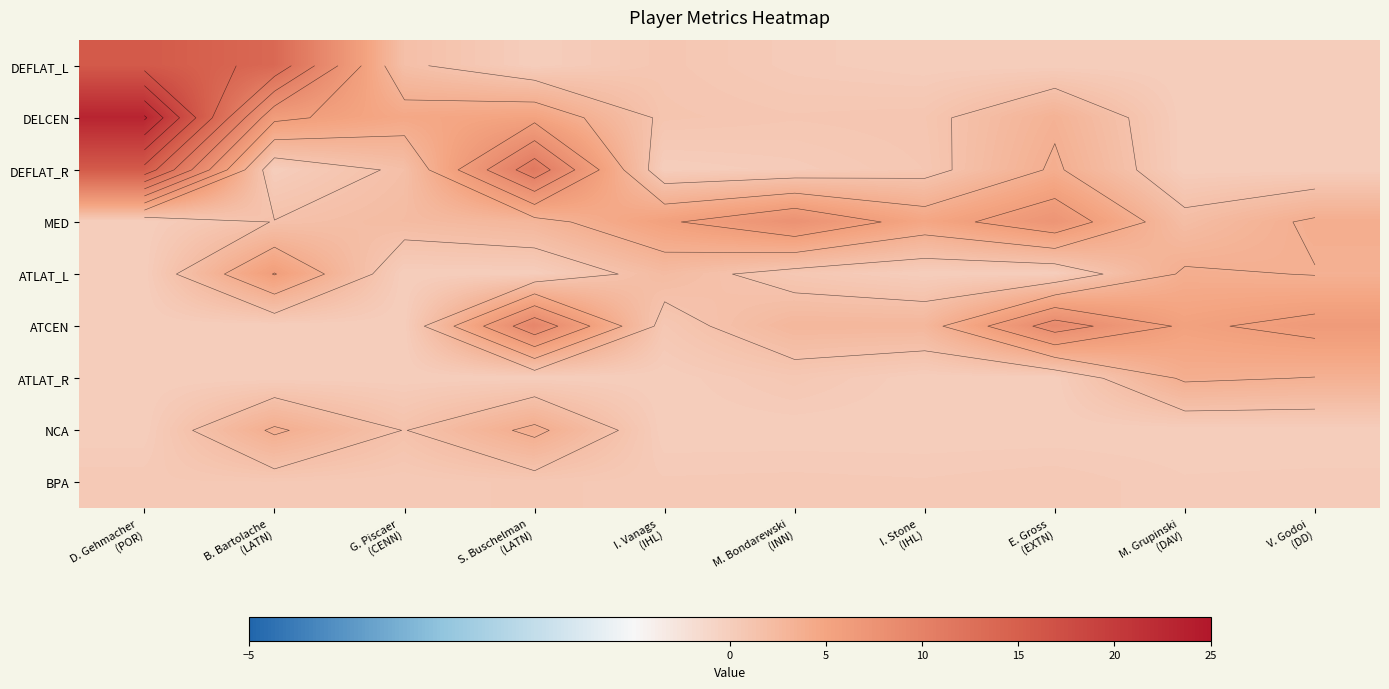

At which category does the chart reach its peak across all series?

D. Gehmacher
(POR)